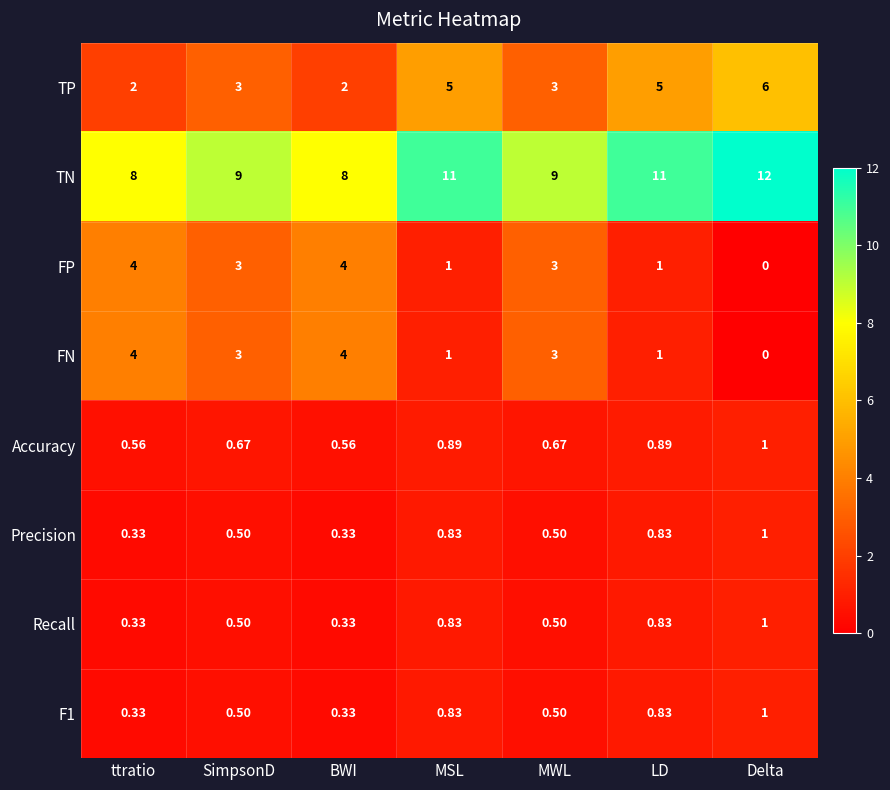

Which category has the lowest value across all series?

Delta